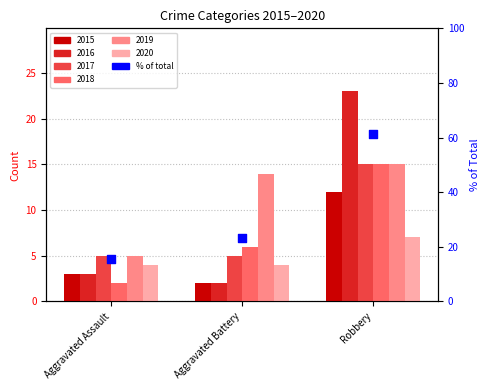

Between Aggravated Assault and Aggravated Battery, which is larger?

Aggravated Battery